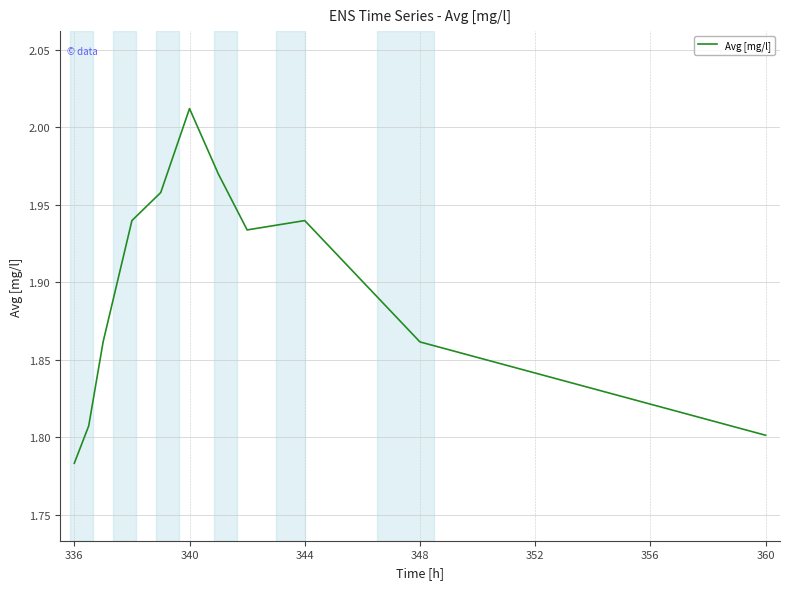

What is the maximum value shown in the chart?

2.0